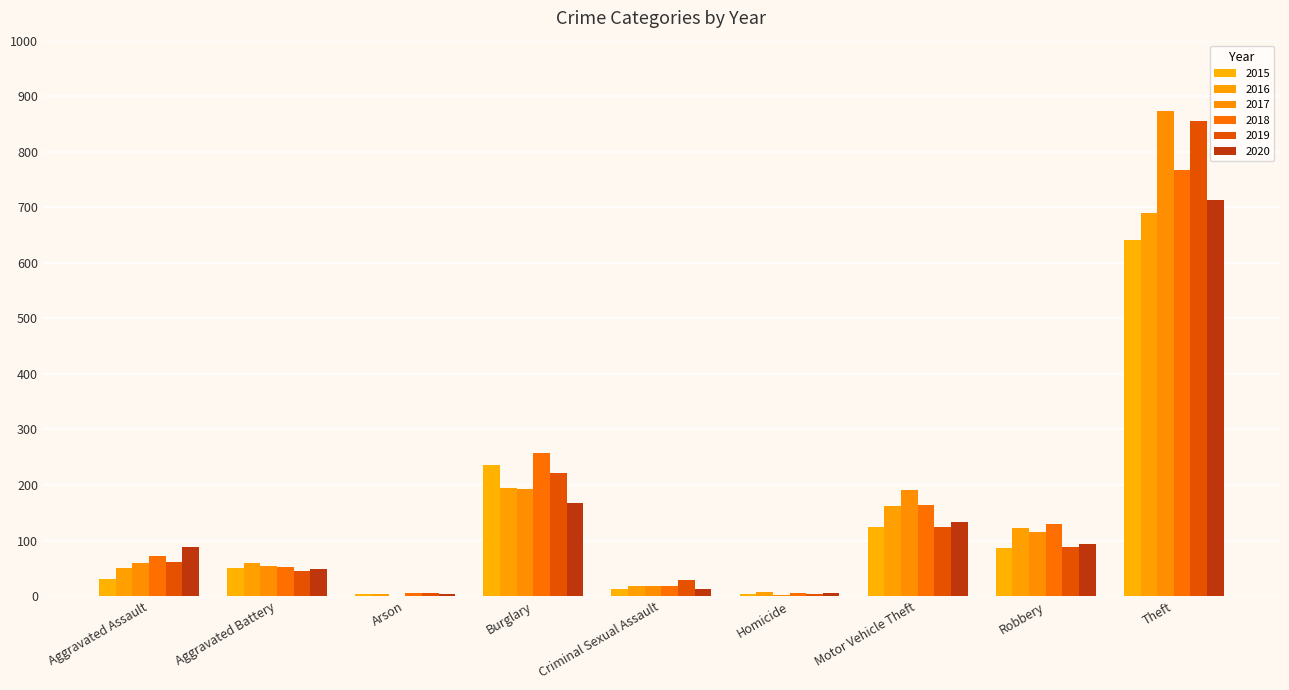

How many series are shown in this chart?

6